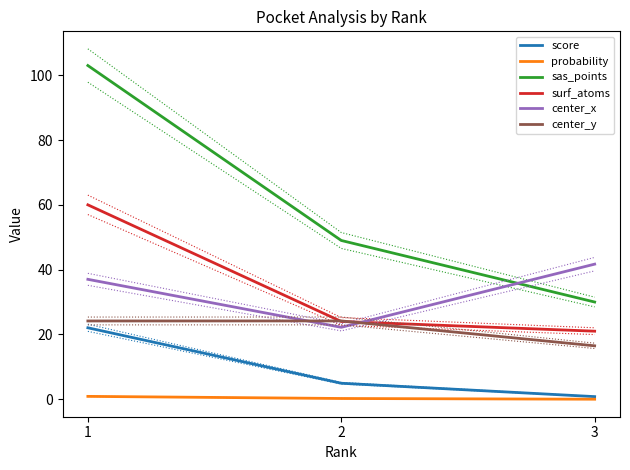

Which series has the largest total across all categories?

sas_points